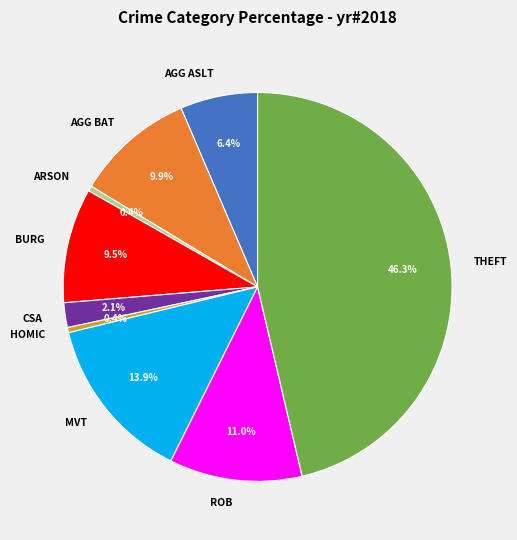

Is there a majority slice in this chart?

No